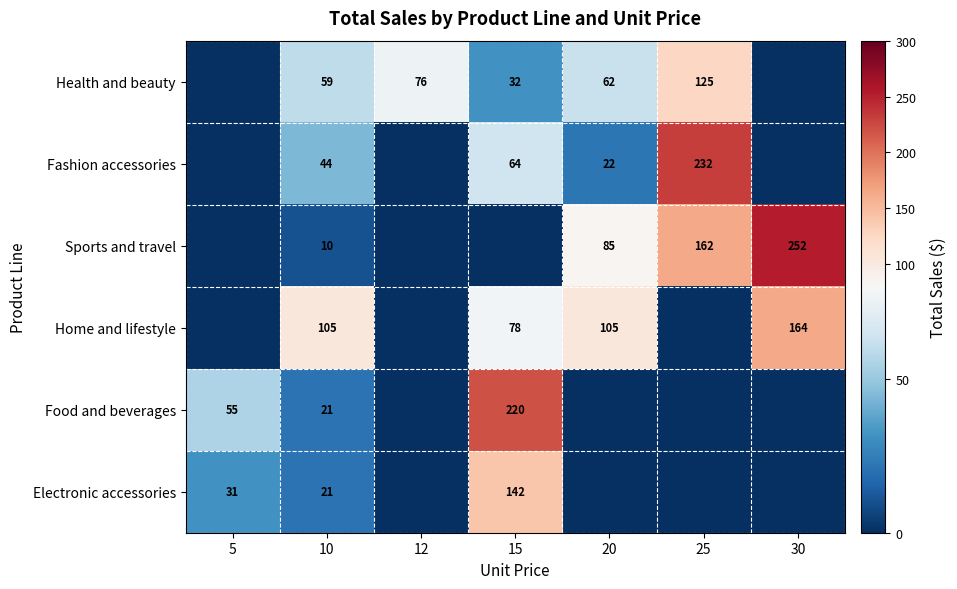

The Health and beauty series shows 85 at 10. True or false?

False